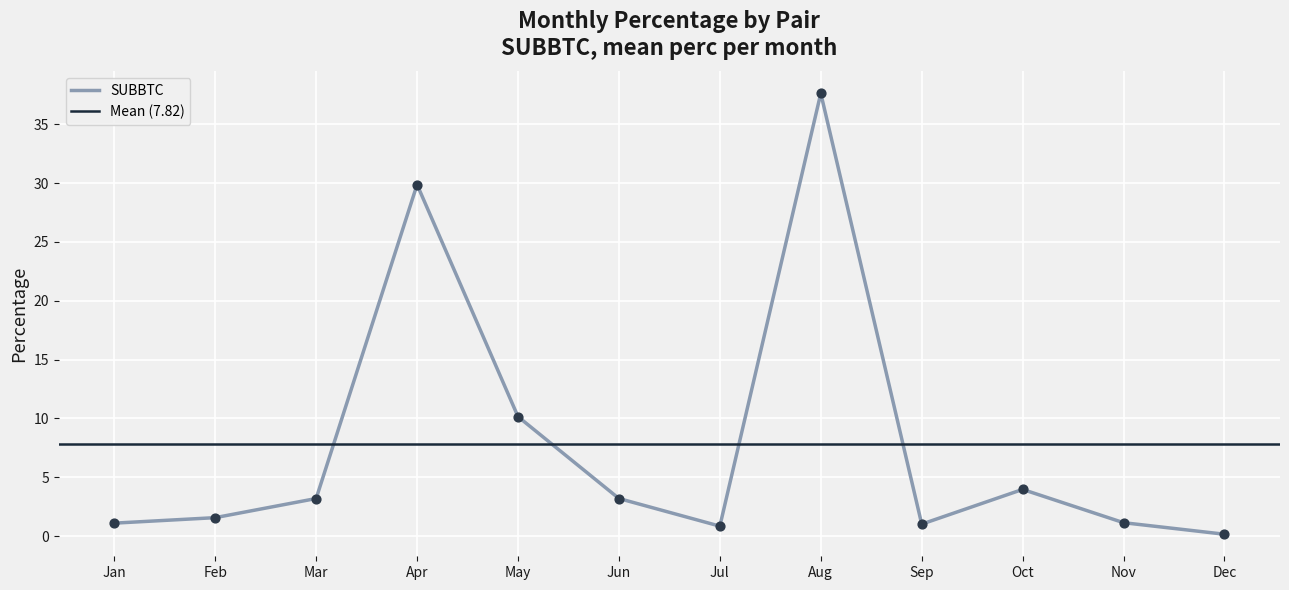

Where is SUBBTC nearest to the value 18?

May